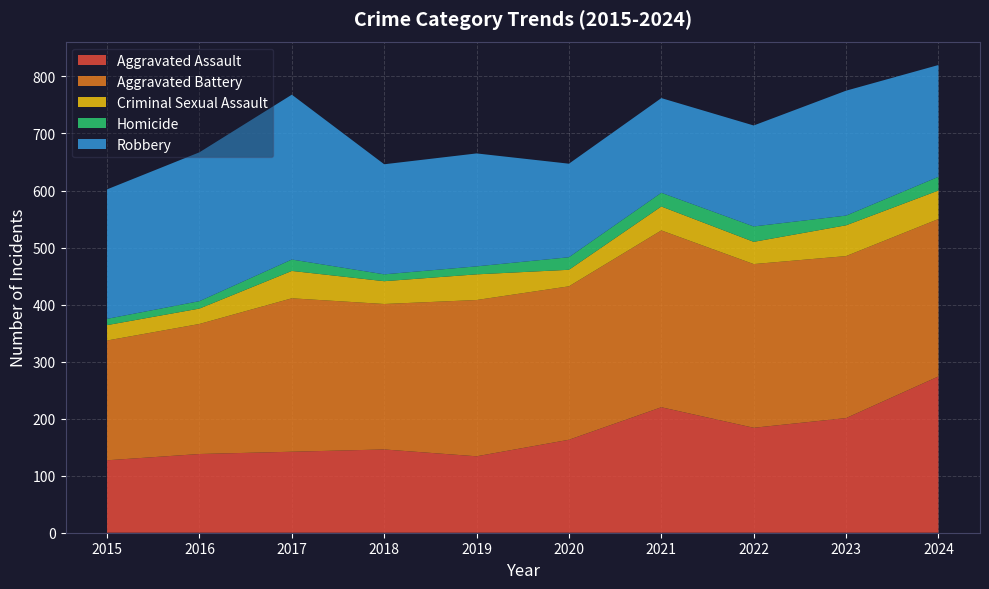

Reading left to right, list all the values displayed in this chart.

Aggravated Assault: 2015=127	2016=138	2017=142	2018=146	2019=134	2020=163	2021=220	2022=184	2023=201	2024=274
Aggravated Battery: 2015=210	2016=228	2017=269	2018=255	2019=274	2020=269	2021=310	2022=287	2023=284	2024=276
Criminal Sexual Assault: 2015=27	2016=27	2017=48	2018=40	2019=45	2020=29	2021=42	2022=39	2023=54	2024=50
Homicide: 2015=11	2016=13	2017=20	2018=12	2019=14	2020=22	2021=24	2022=27	2023=17	2024=24
Robbery: 2015=227	2016=261	2017=289	2018=193	2019=198	2020=164	2021=166	2022=177	2023=219	2024=196